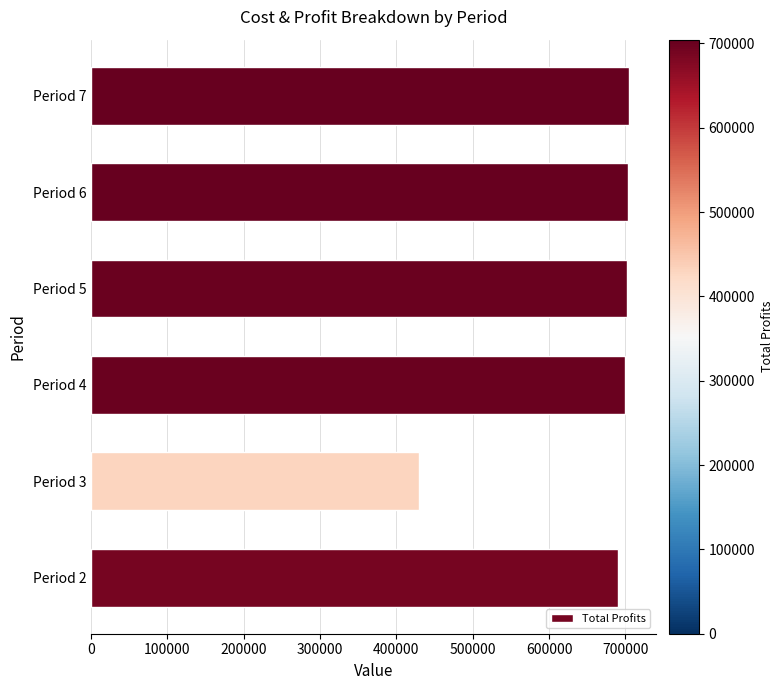

What is the sum of all values?

3929038.0